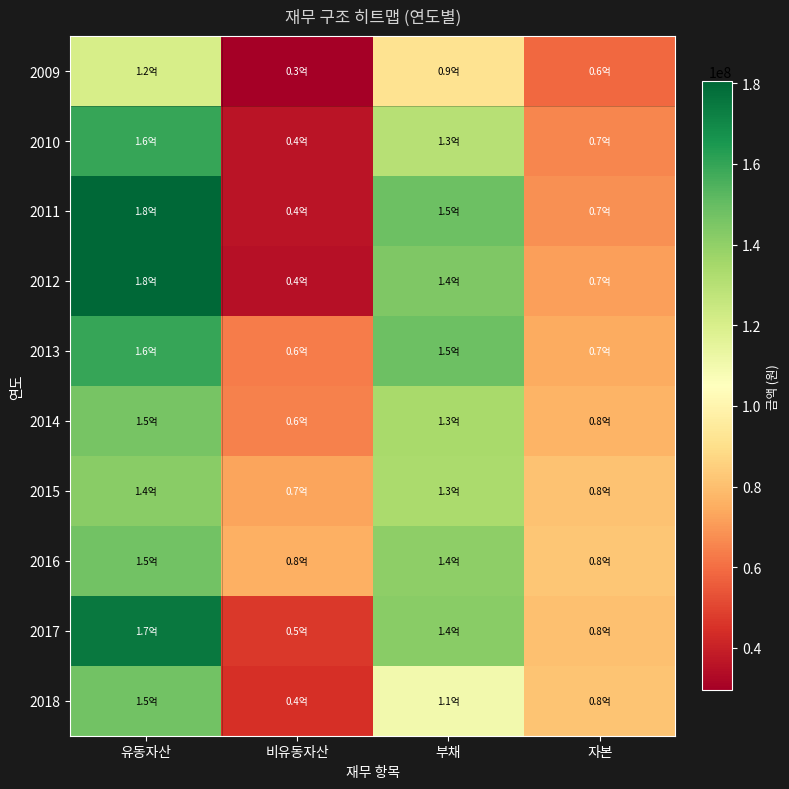

List the series in order of their peak value, lowest first.

2009, 2015, 2014, 2016, 2018, 2010, 2013, 2017, 2011, 2012